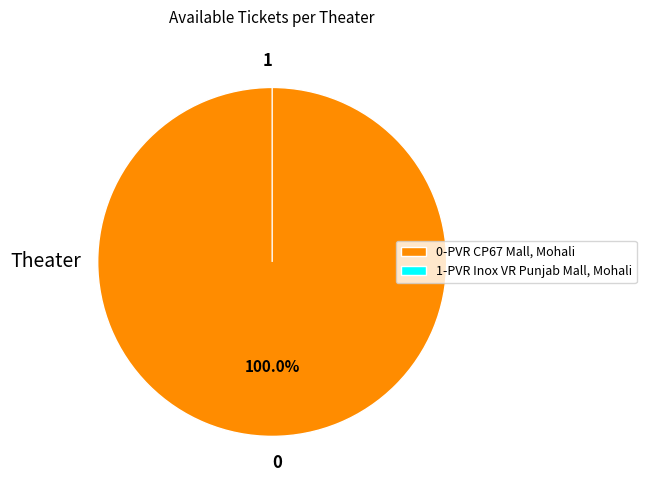

Which slice is the largest?

PVR CP67 Mall, Mohali